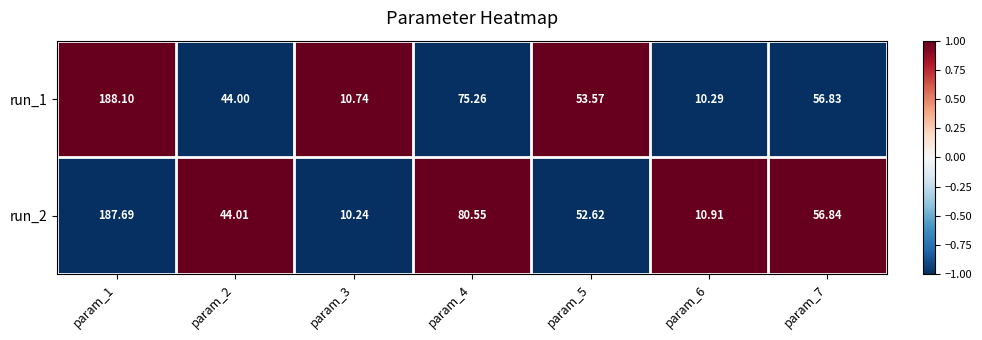

Is the value of run_1 at param_2 greater than the value of run_2 at param_4?

No